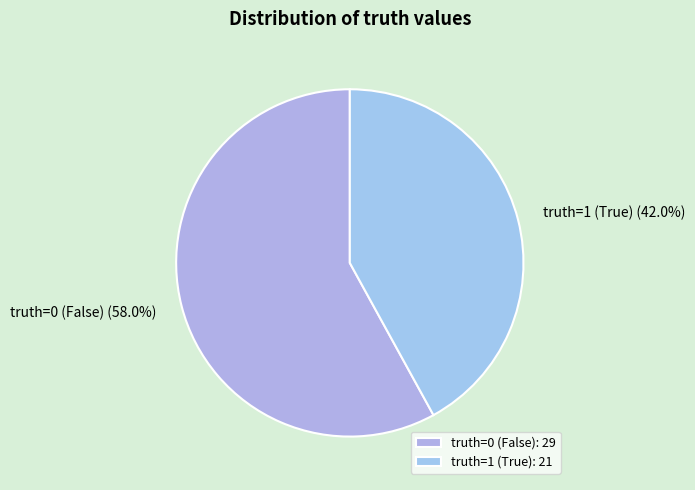

The truth=0 slice represents 58% of the pie. True or false?

True